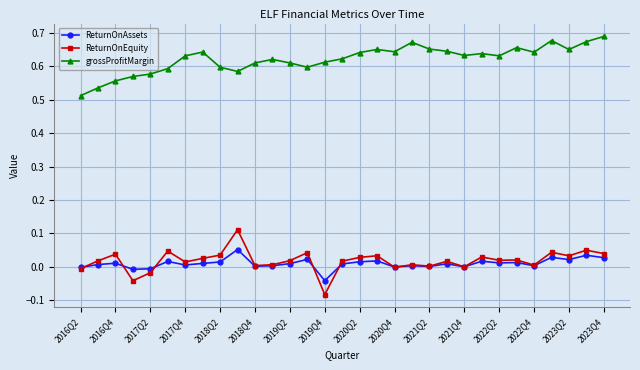

True or false: grossProfitMargin and ReturnOnAssets intersect in this chart.

False